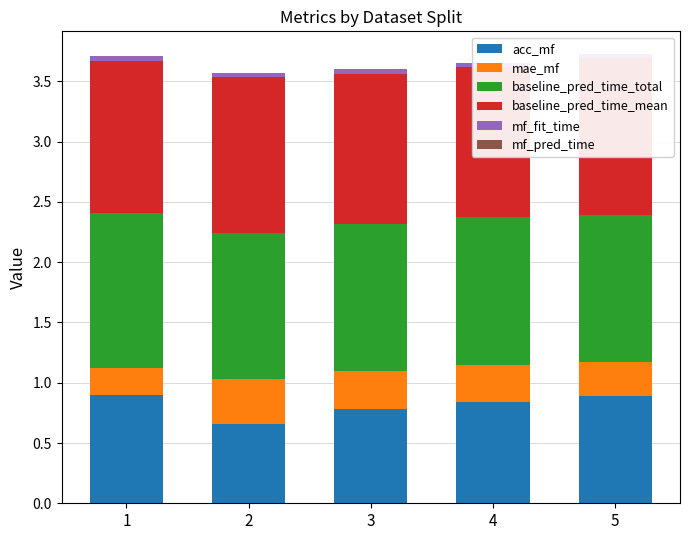

How many bars are there in each group?

6